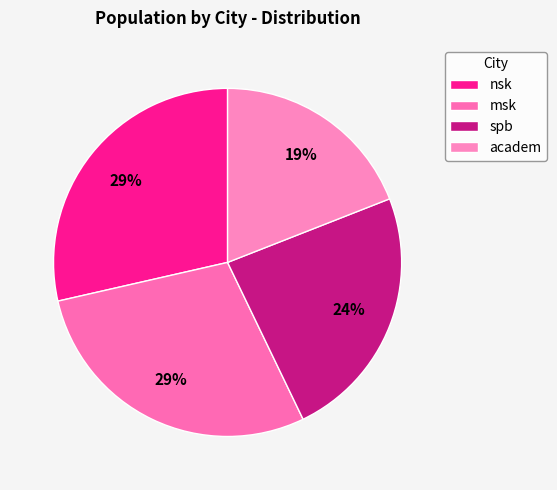

Count the number of slices in the pie.

4